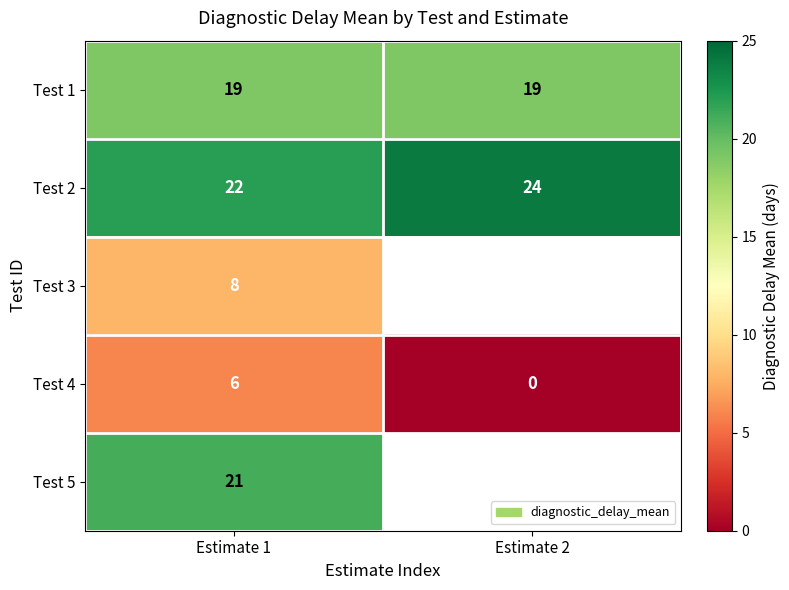

The value of Test 4 at Estimate 2 is -3. True or false?

False